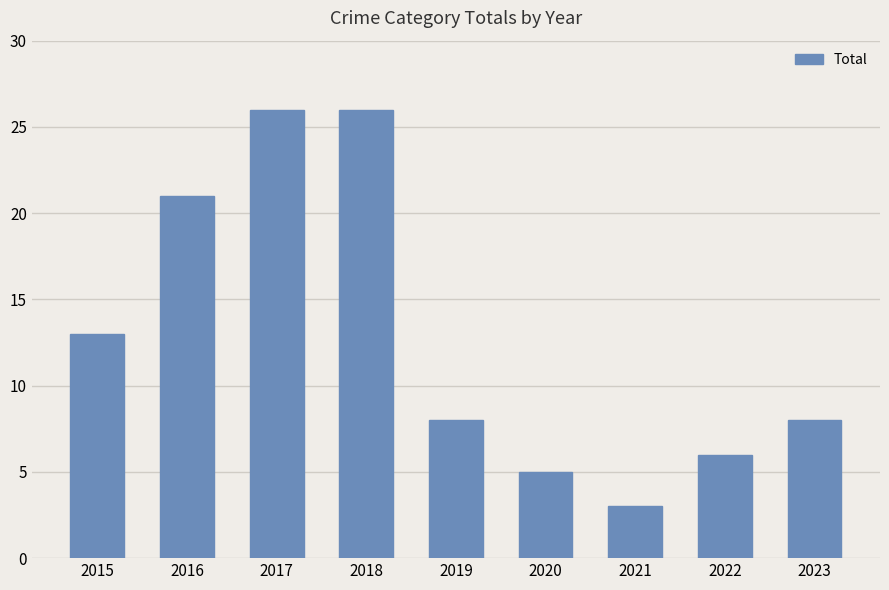

What is the change in value from 2015 to 2020?

-8